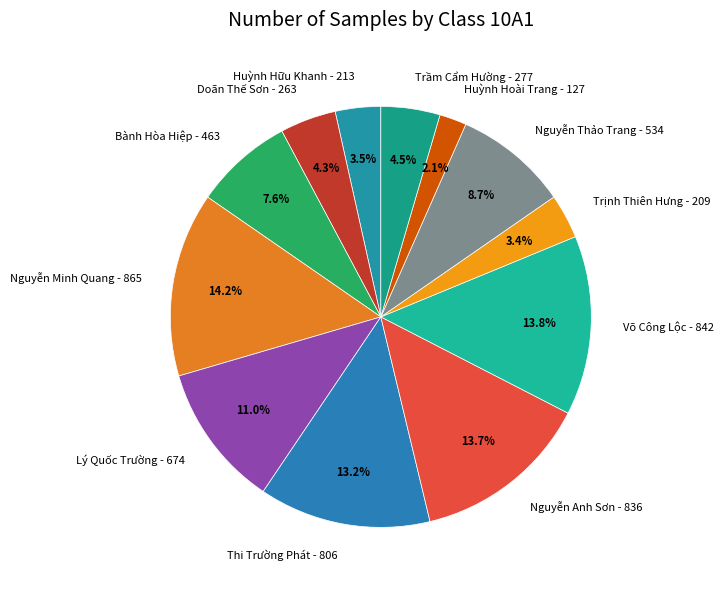

What is the total percentage of Thi Trường Phát and Trầm Cẩm Hường?

17.7%